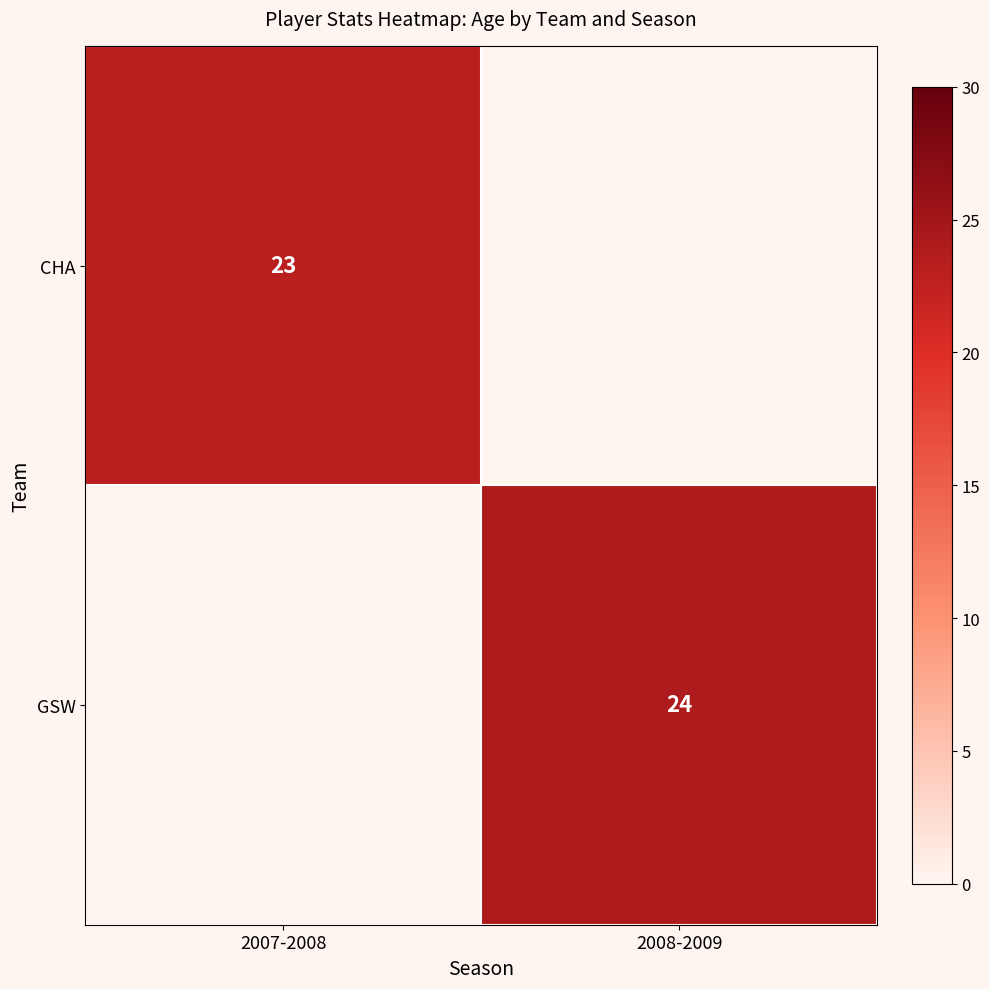

The value of GSW at 2008-2009 is 24. True or false?

True